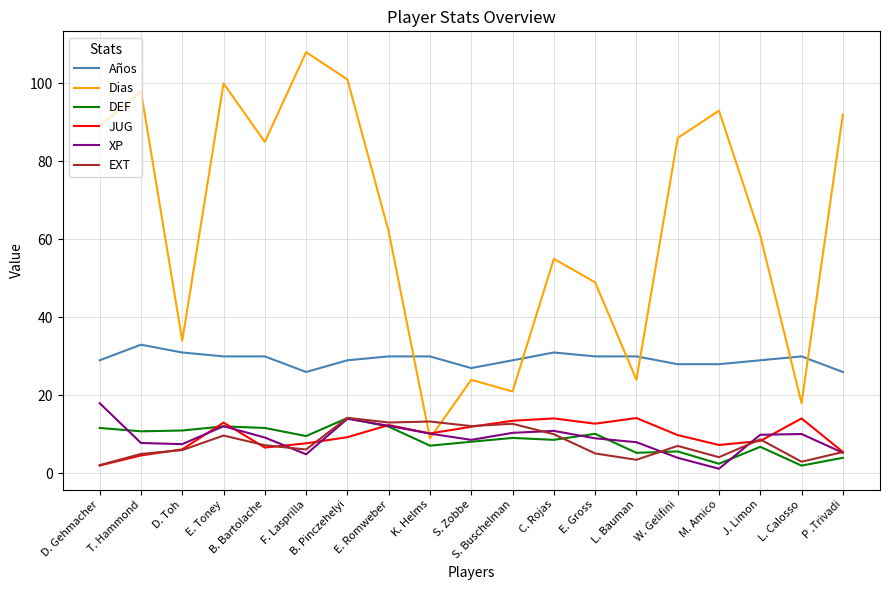

What is the spread (max minus min) of values at C. Rojas?

46.4